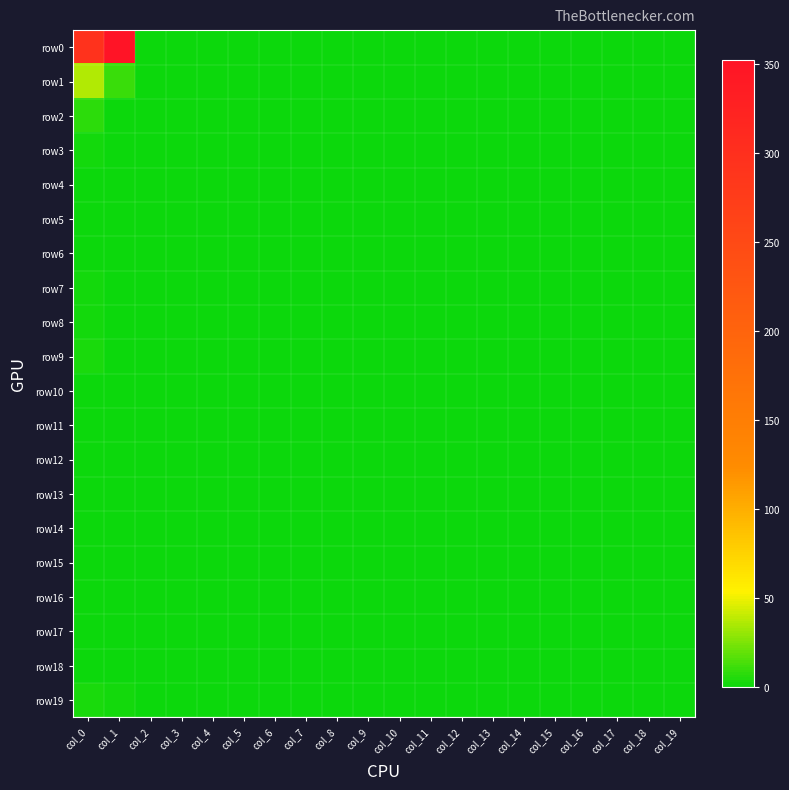

How many categories are shown in the chart?

20